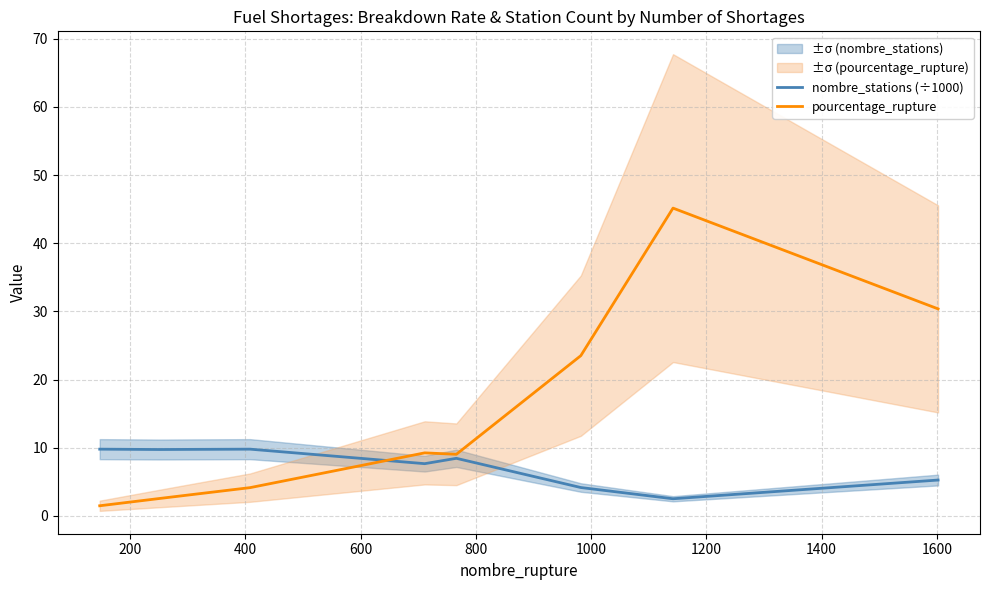

What is the minimum value for pourcentage_rupture?

1.5